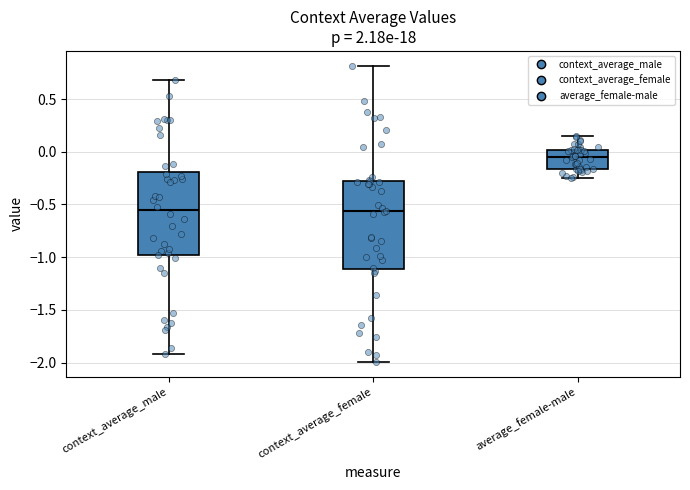

Reading left to right, transcribe this box plot: for each box, give where its median line is, the range the box spans, and where its two whiskers end, as read against the y-axis. The values are not printed on the chart, so give them approximately, as read against the axis.

context_average_male: median -0.55, box -1.00 to -0.20, whiskers -1.90 to 0.70
context_average_female: median -0.55, box -1.10 to -0.25, whiskers -2.00 to 0.80
average_female-male: median -0.05, box -0.15 to 0.00, whiskers -0.25 to 0.15